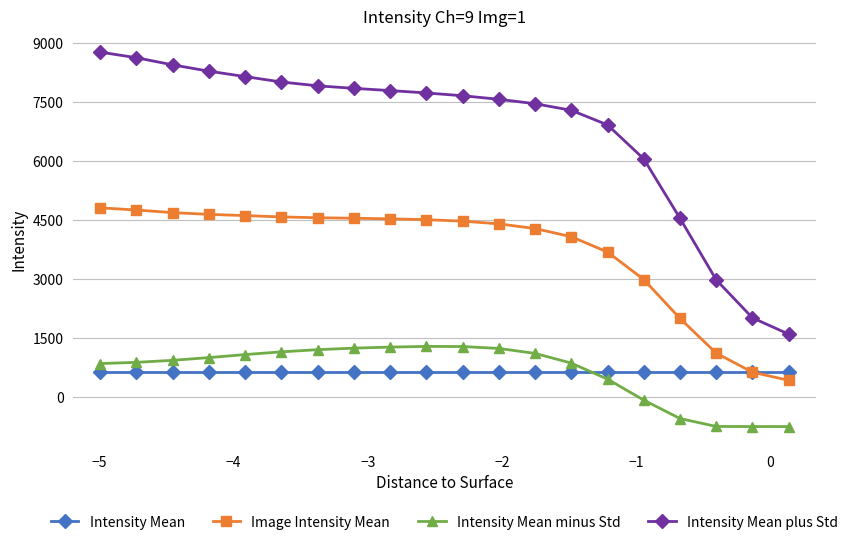

Which series has the widest spread of values?

Intensity Mean plus Std